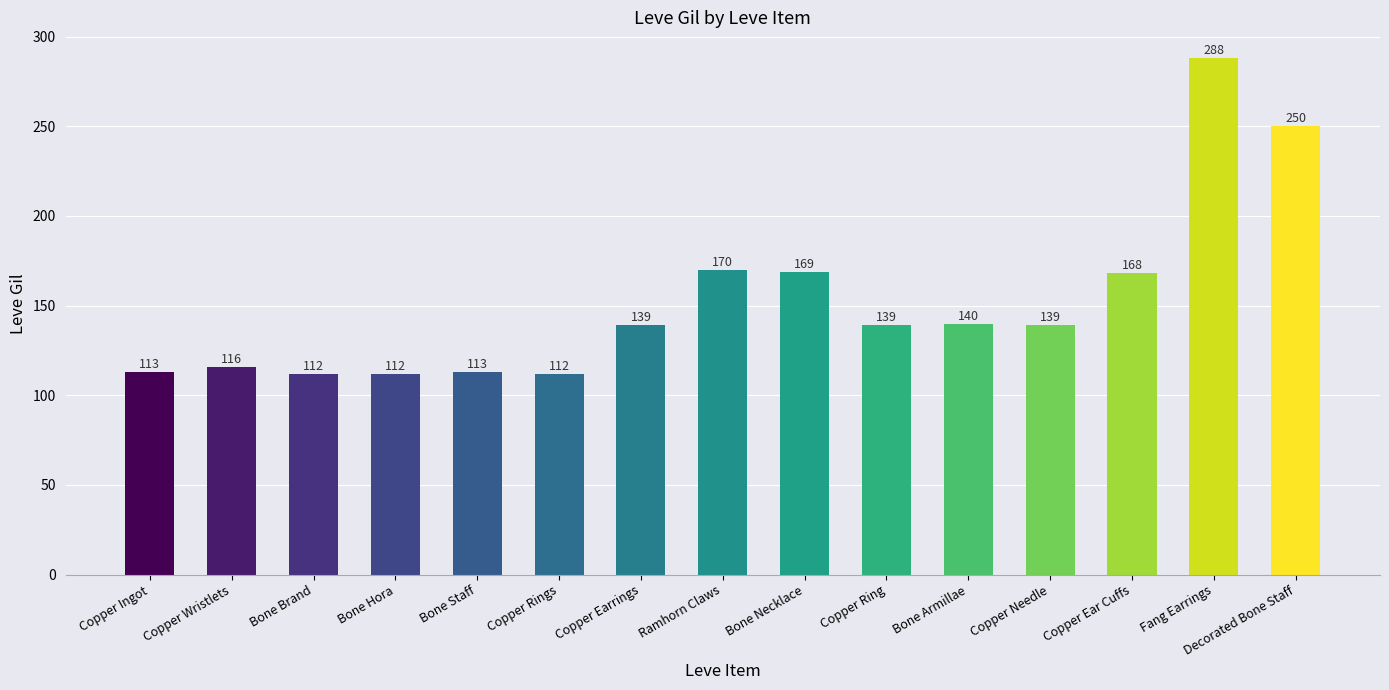

What is the minimum value shown in the chart?

112